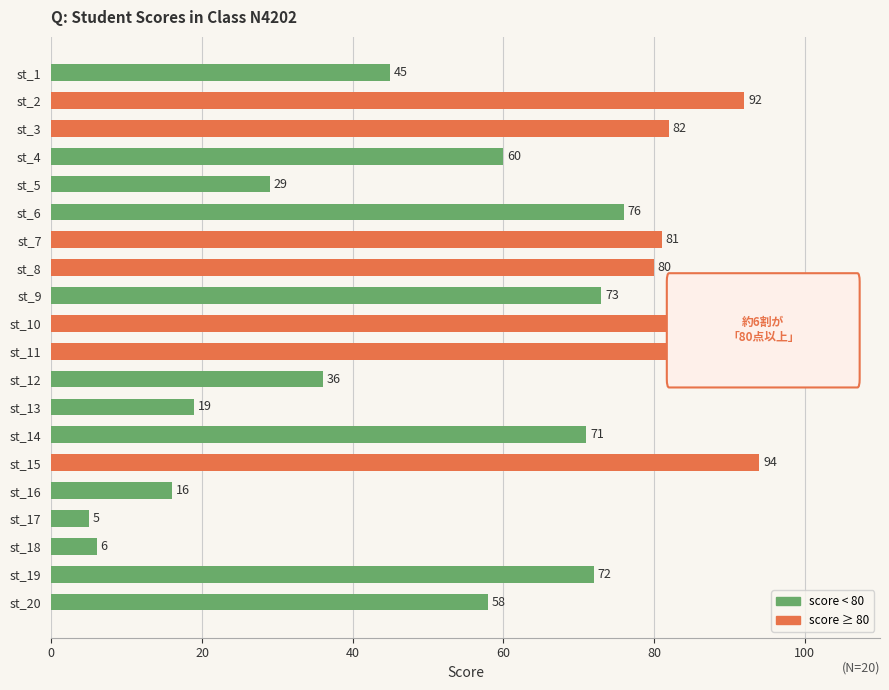

List the labels in order of value, smallest first.

st_17, st_18, st_16, st_13, st_5, st_12, st_1, st_20, st_4, st_14, st_19, st_9, st_6, st_8, st_7, st_3, st_10, st_2, st_11, st_15